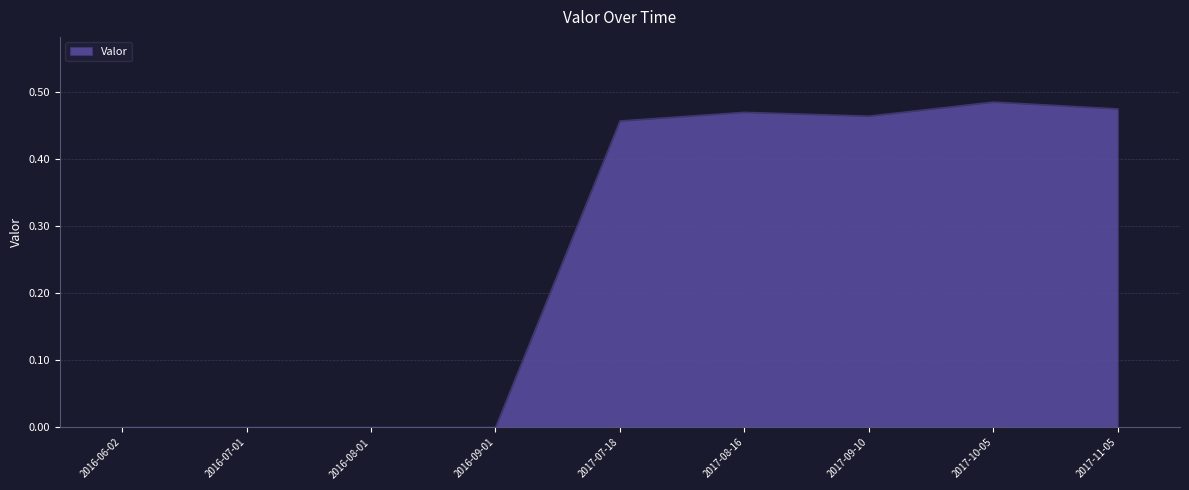

What position from the right is 2016-06-02?

9